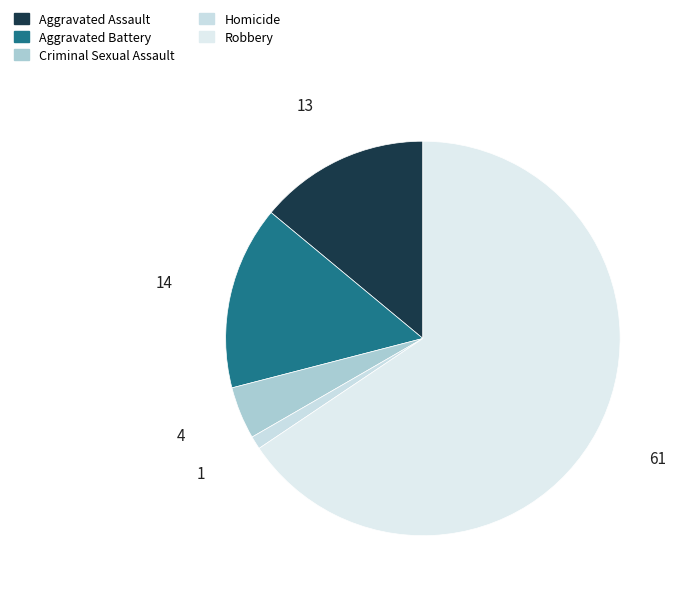

Count the number of slices in the pie.

5